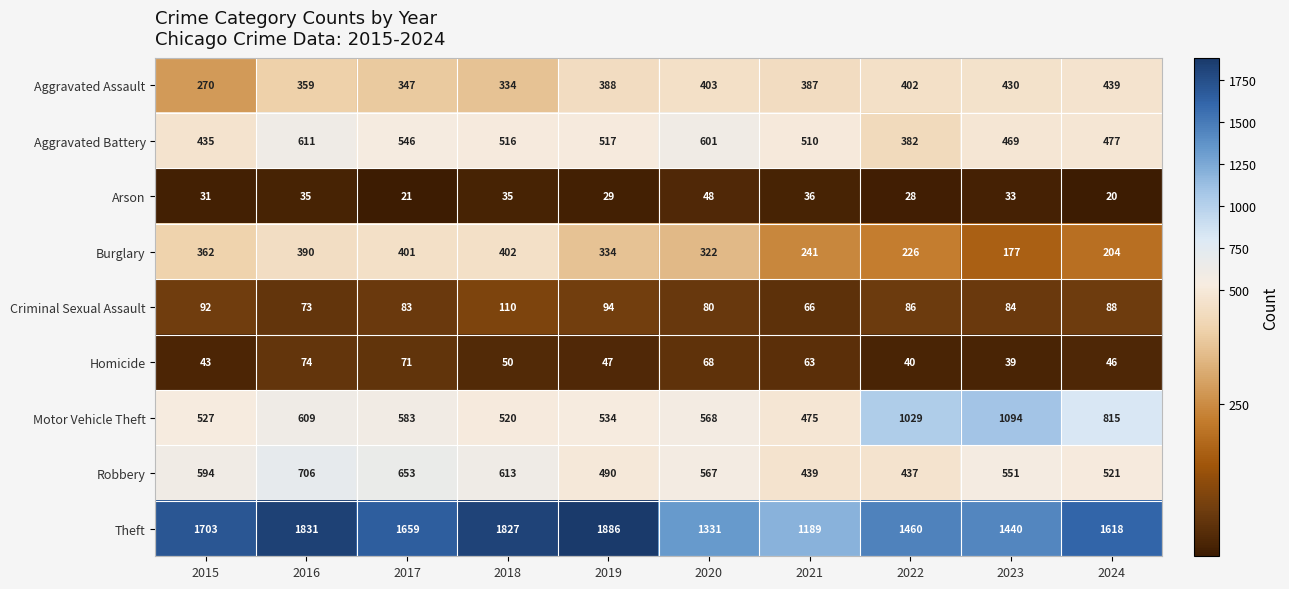

What is the difference between the second highest and minimum values in the Aggravated Battery series?

219